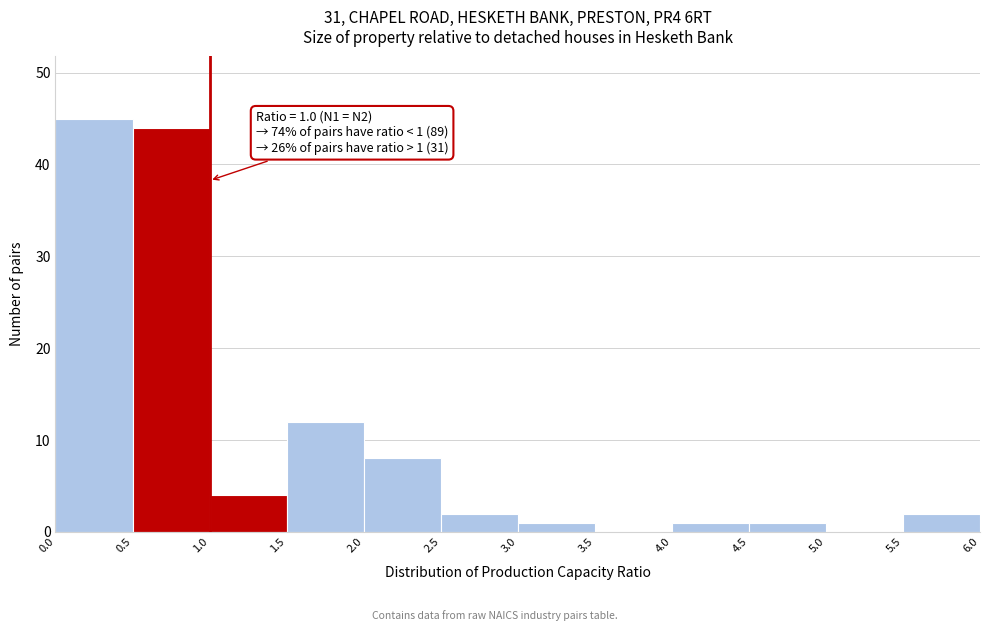

Over which range of the x-axis is the bar tallest?

0.0 to 0.5